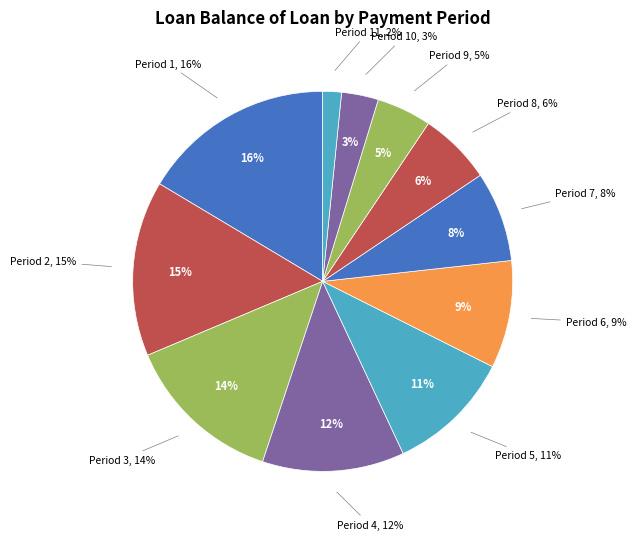

How much of the chart is everything except 5?

89.4%